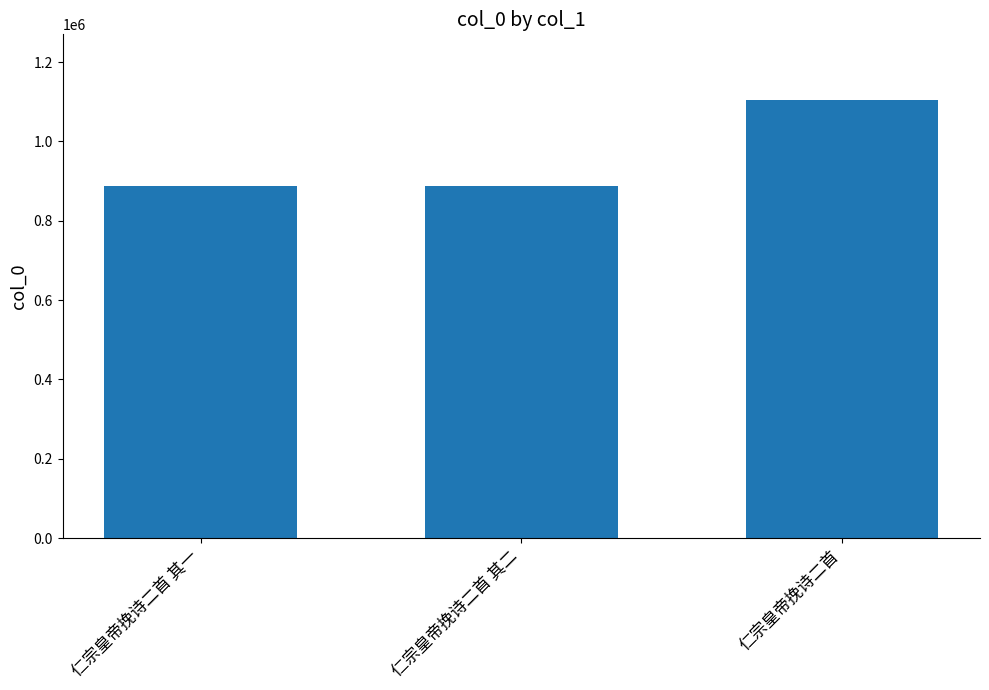

What is the label of the 3rd bar from the right?

仁宗皇帝挽诗二首 其一